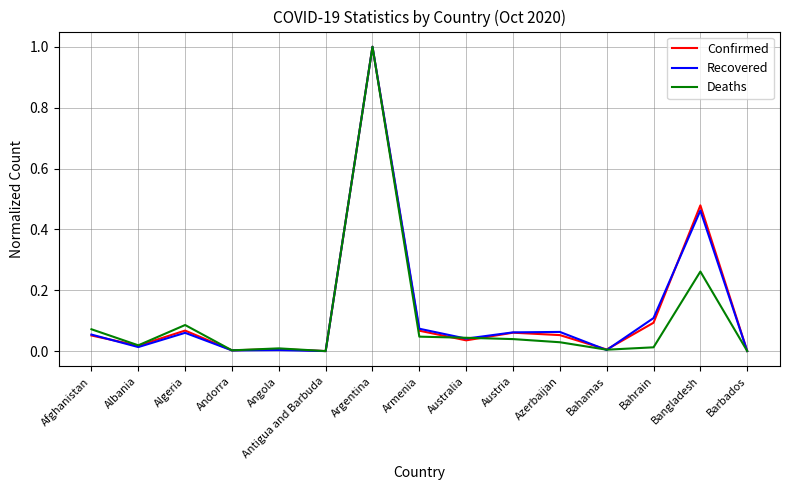

What is the maximum value shown in the chart?

1.0